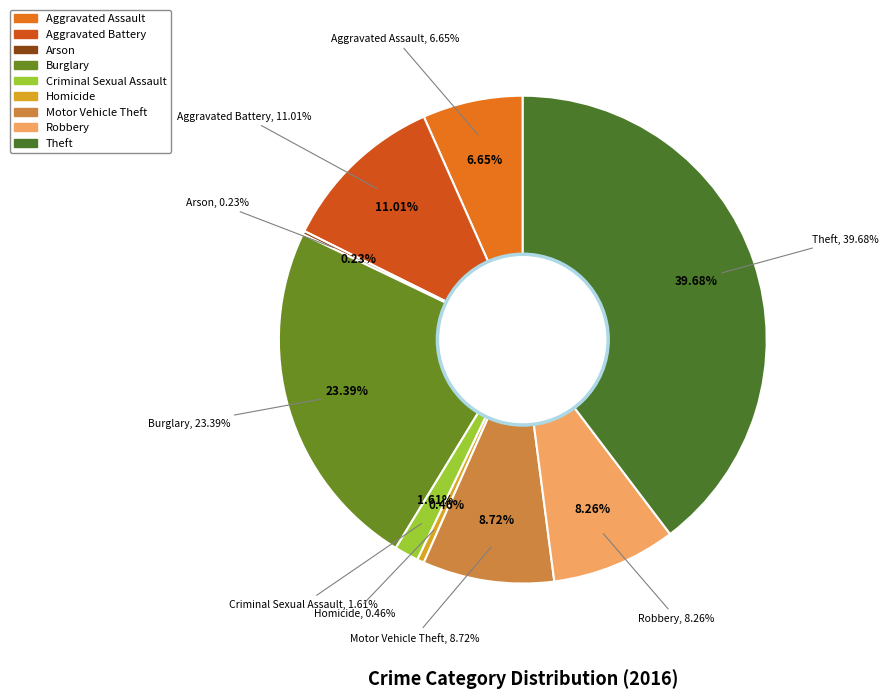

Count the number of slices in the pie.

9